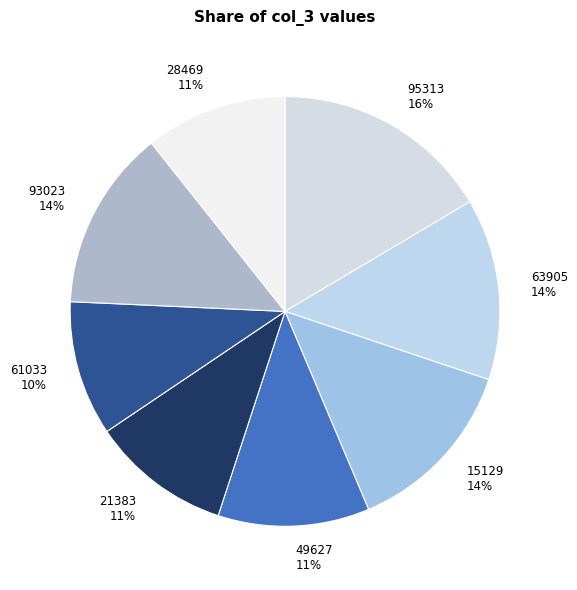

What is the ratio of the value at 63905 to the value at 93023?

1.0